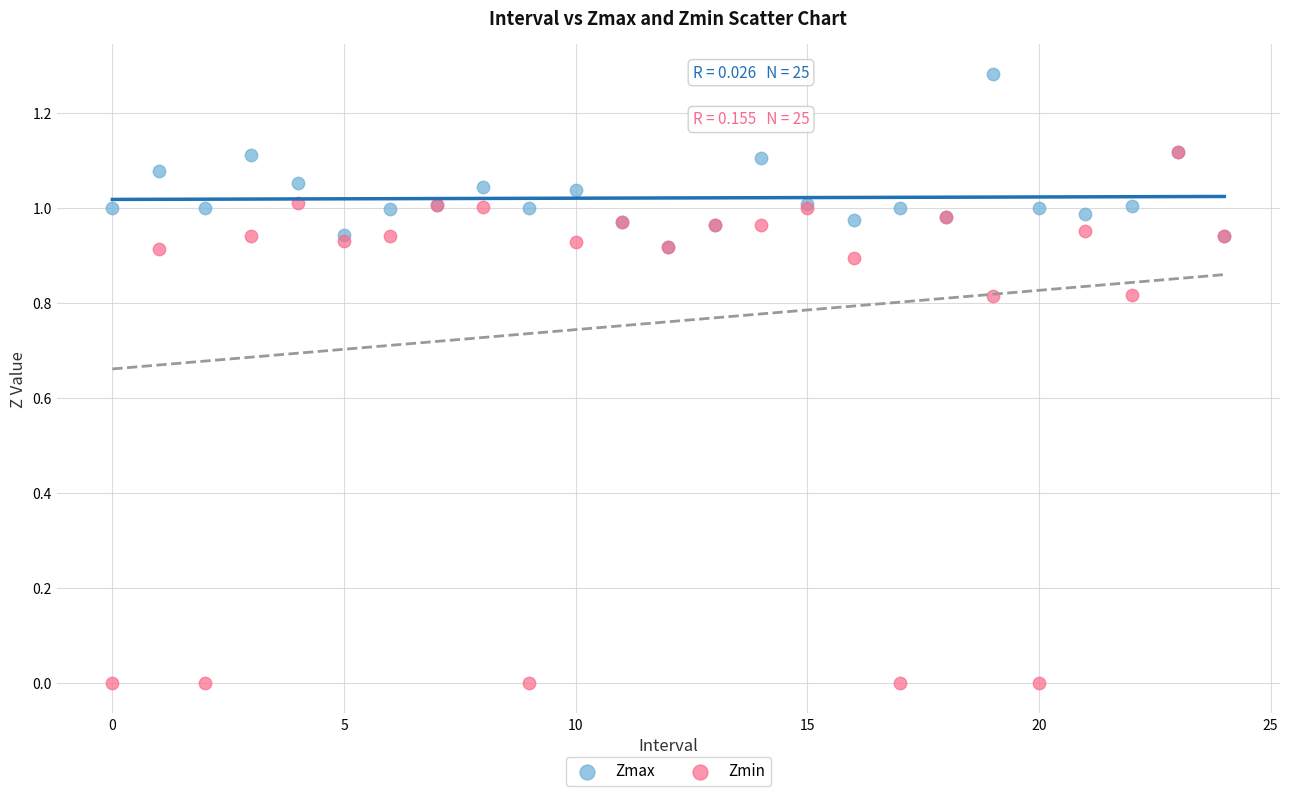

What are all the series names shown in the legend?

Zmax, Zmin